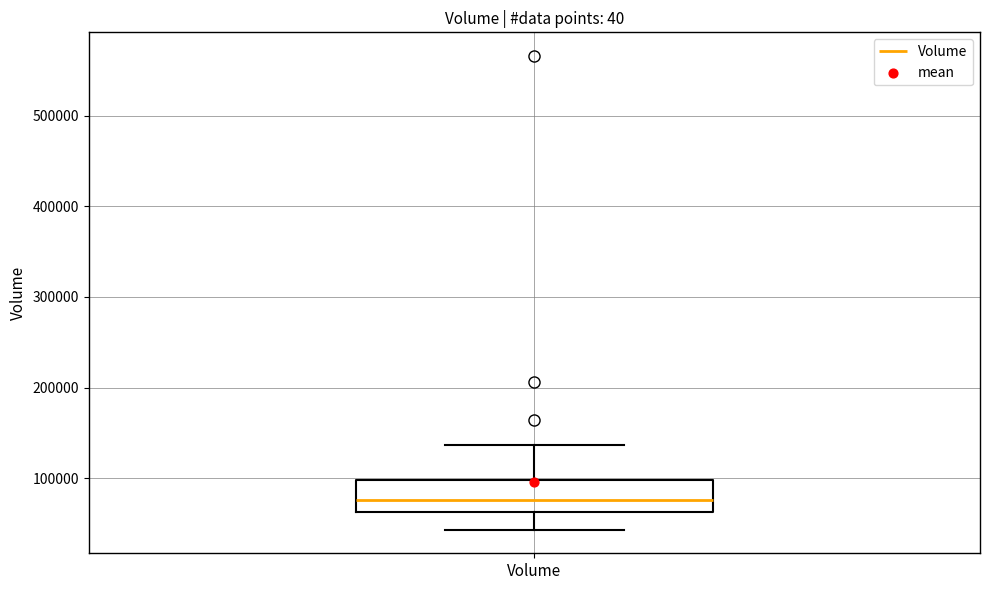

Transcribe this box plot: give where the median line is, the range the box spans, and where the two whiskers end, as read against the y-axis. The values are not printed on the chart, so give them approximately, as read against the axis.

median 80000, box 60000 to 100000, whiskers 40000 to 140000